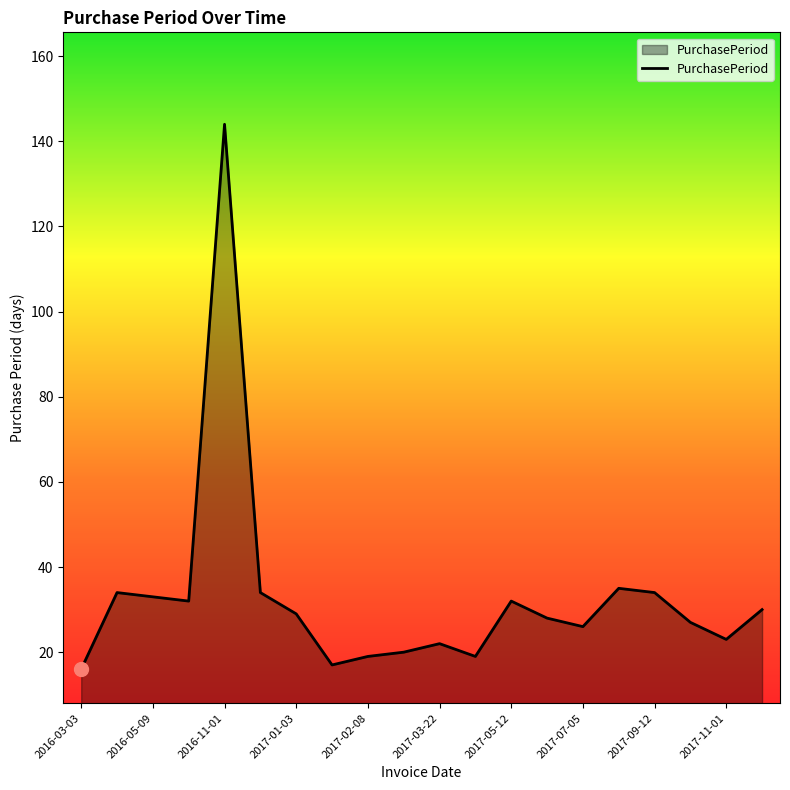

What is the minimum value shown in the chart?

16